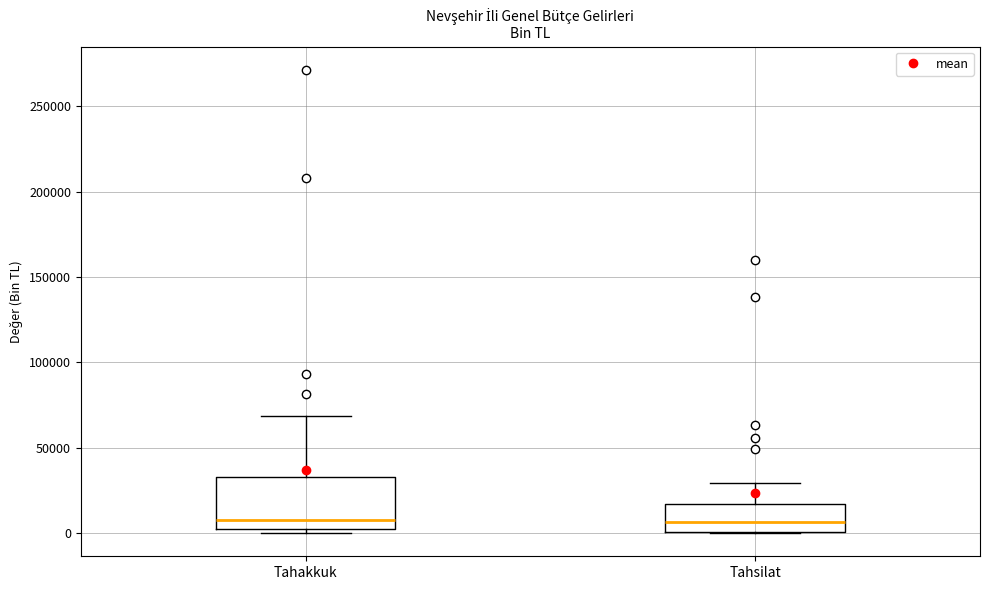

Reading left to right, transcribe this box plot: for each box, give where its median line is, the range the box spans, and where its two whiskers end, as read against the y-axis. The values are not printed on the chart, so give them approximately, as read against the axis.

Tahakkuk: median 10000, box 5000 to 35000, whiskers 0 to 70000
Tahsilat: median 5000, box 0 to 15000, whiskers 0 to 30000